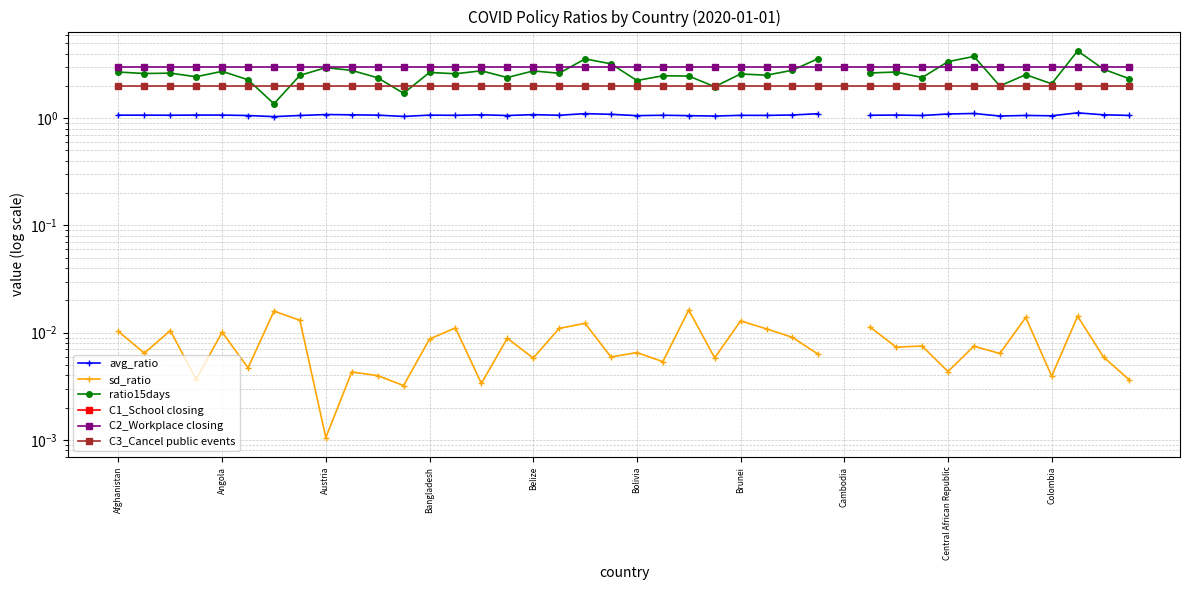

The avg_ratio series shows 1.9 at Austria. True or false?

False